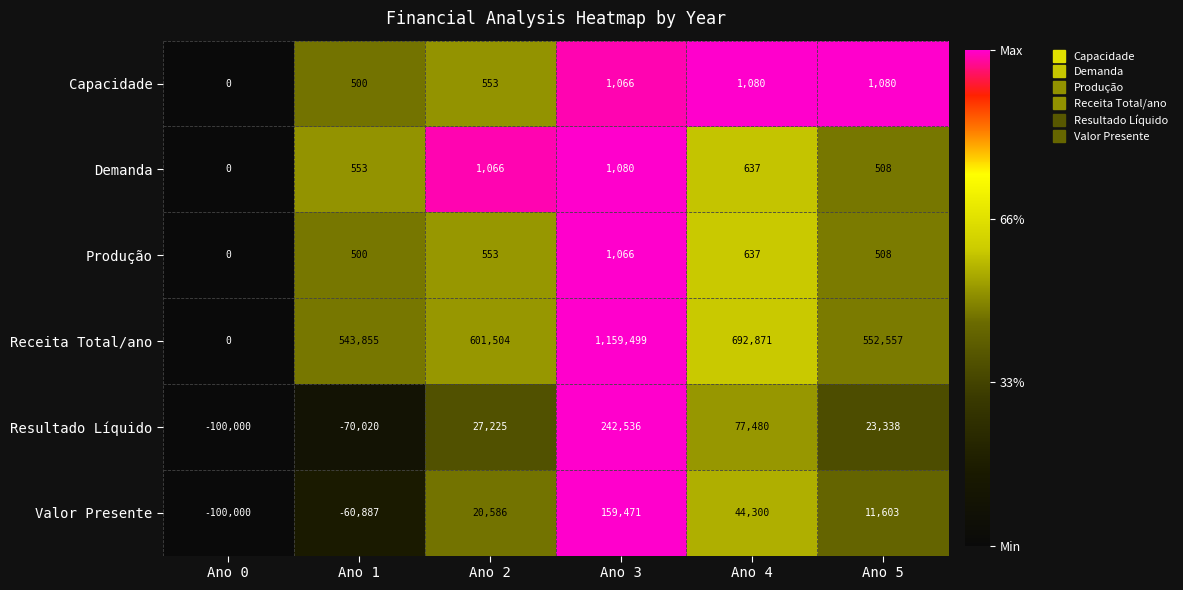

What is the sum of the Valor Presente values at Ano 4 and Ano 3?

203771